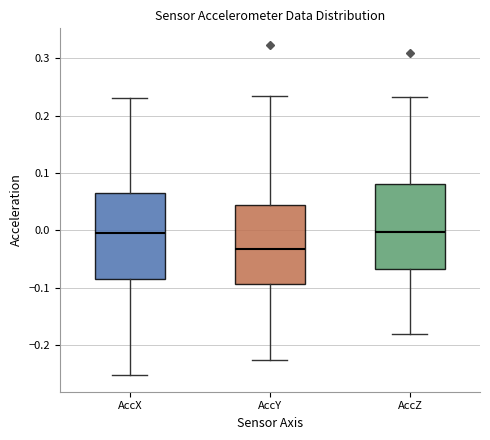

Reading left to right, transcribe this box plot: for each box, give where its median line is, the range the box spans, and where its two whiskers end, as read against the y-axis. The values are not printed on the chart, so give them approximately, as read against the axis.

AccX: median -0.01, box -0.08 to 0.06, whiskers -0.25 to 0.23
AccY: median -0.03, box -0.09 to 0.04, whiskers -0.23 to 0.23
AccZ: median 0.00, box -0.07 to 0.08, whiskers -0.18 to 0.23